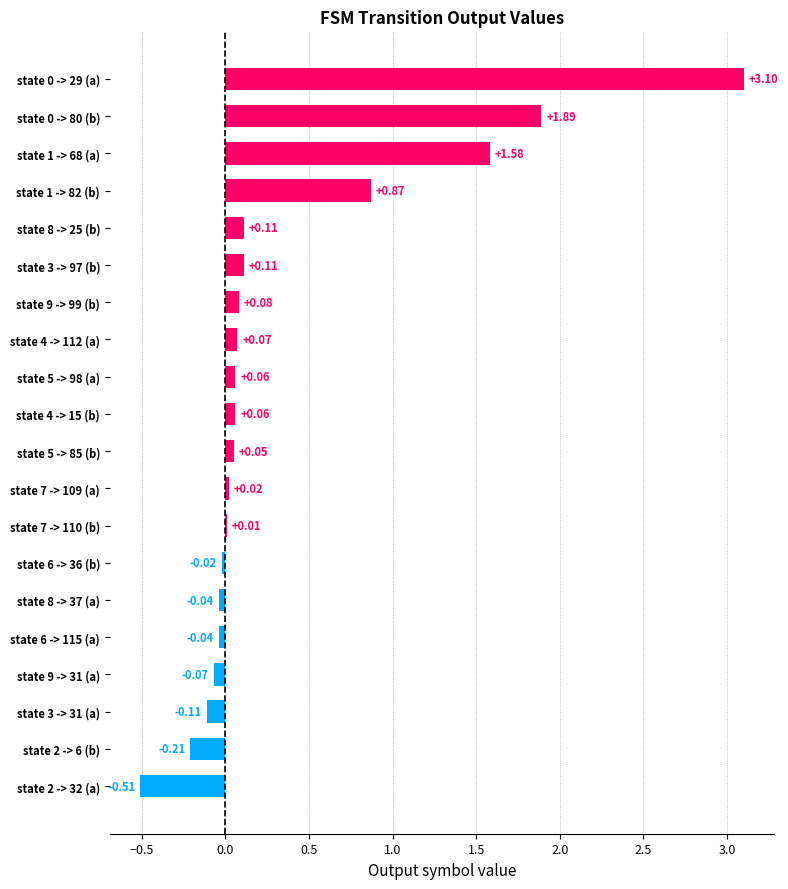

Are the bars grouped side by side (vs. stacked)?

No